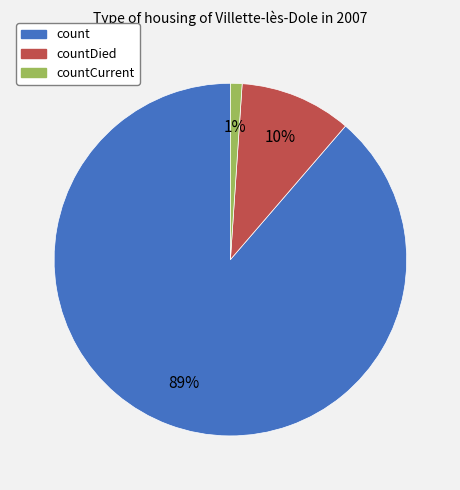

To the nearest percent, what is the average slice percentage?

33%